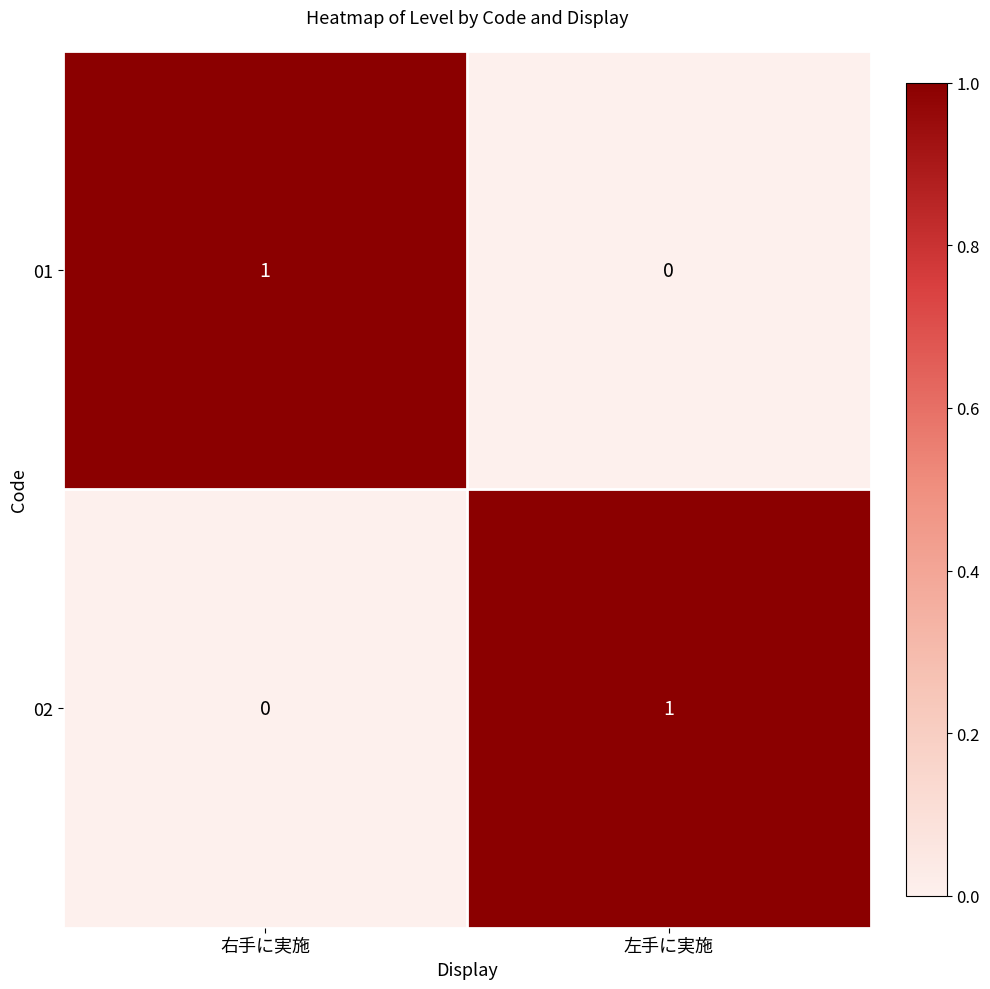

Reading right to left, transcribe all the data shown in this chart.

01: 0	1
02: 1	0